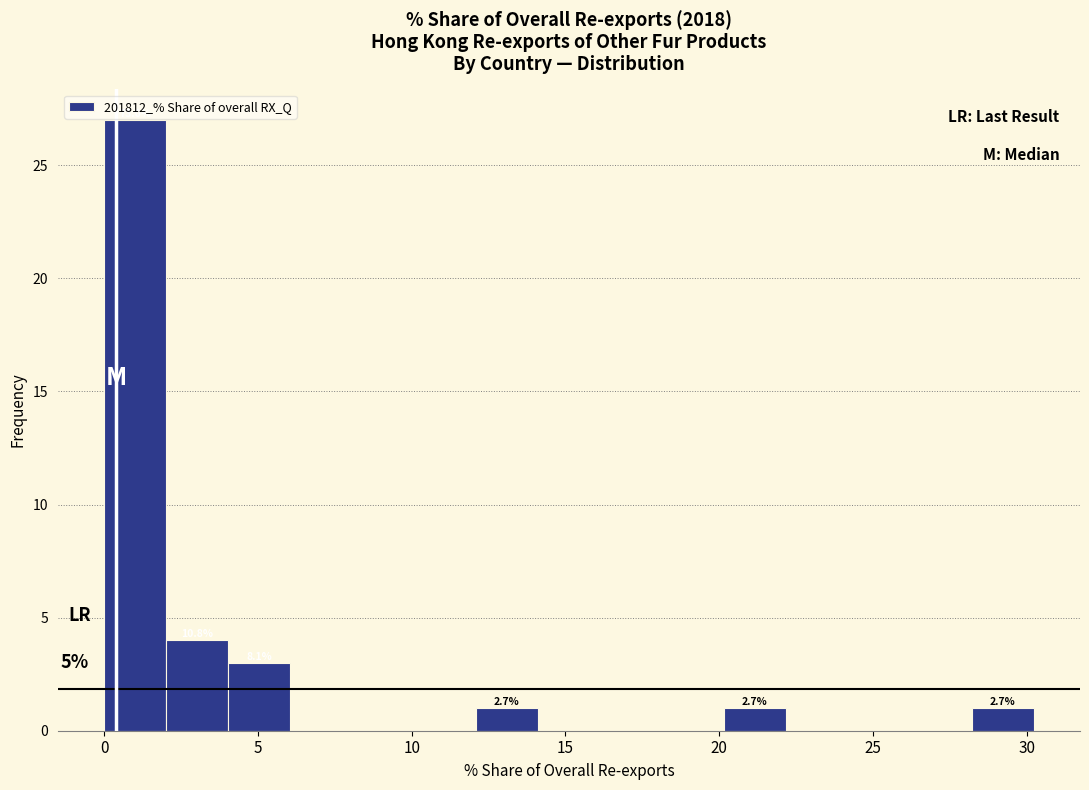

Over which range of the x-axis is the bar tallest?

0 to 2